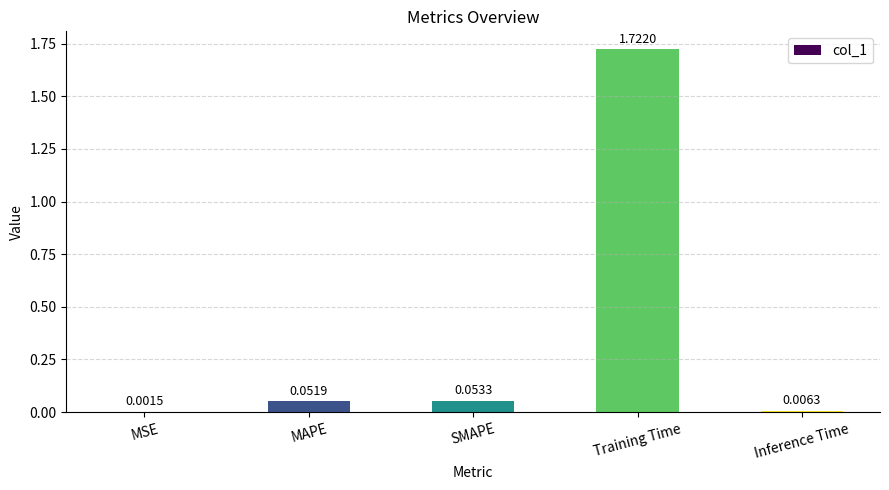

Does the chart contain stacked bars?

No